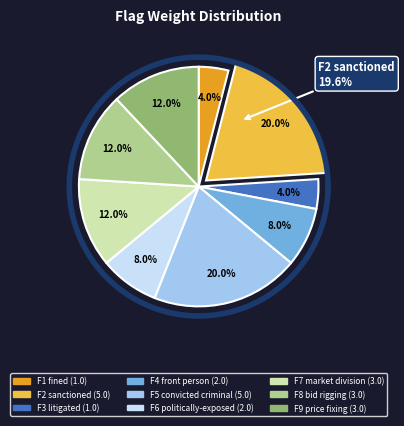

To the nearest percent, what is the average slice percentage?

11%